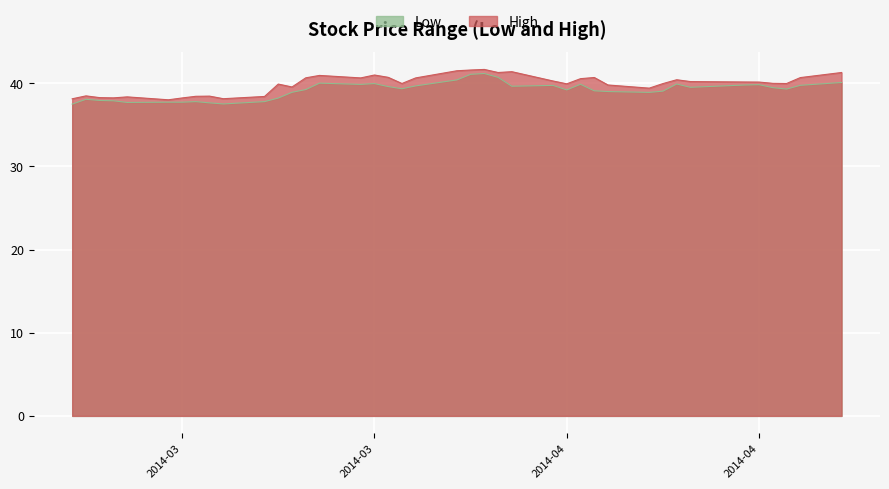

What is the value of the High point at the 8th from the left?

38.4